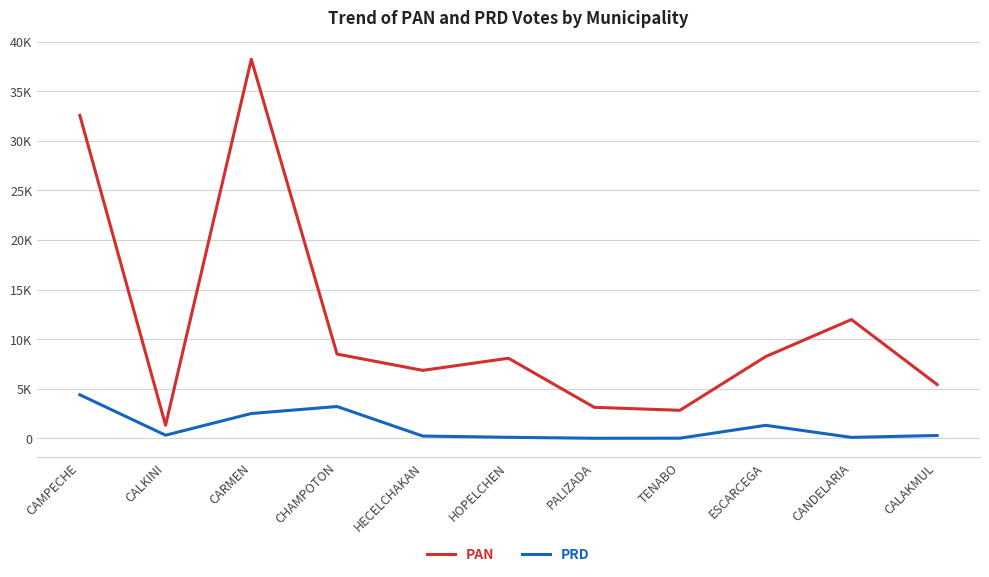

Does the chart display data point markers on the line(s)?

No